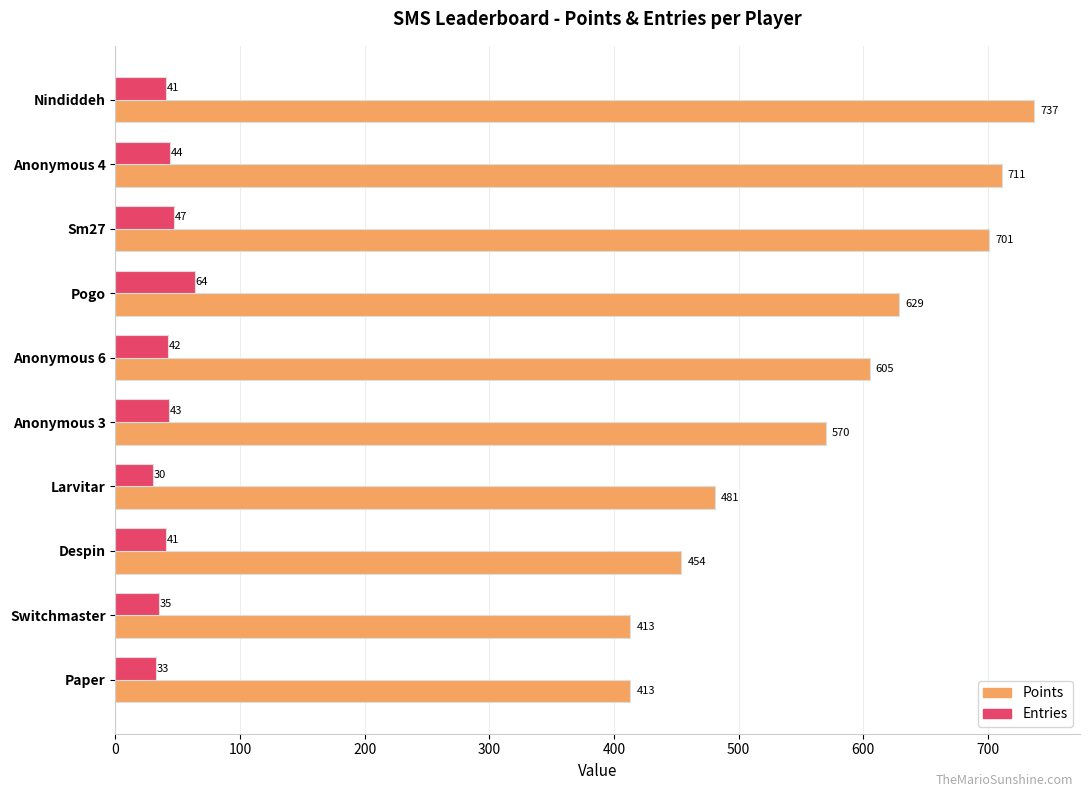

What are all the series names shown in the legend?

Points, Entries